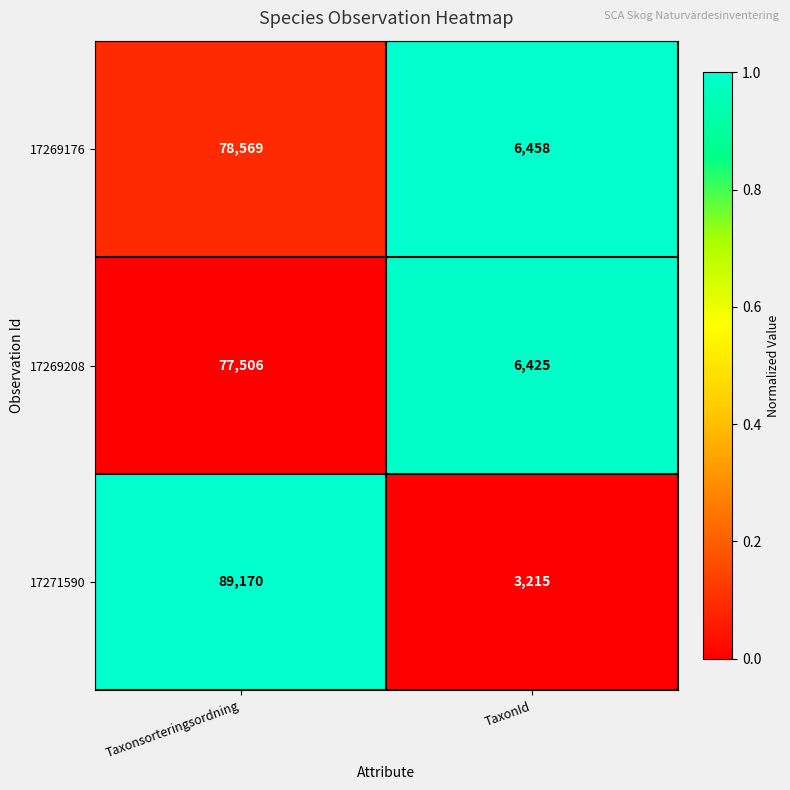

What is the average value of the 17269176 series?

42514